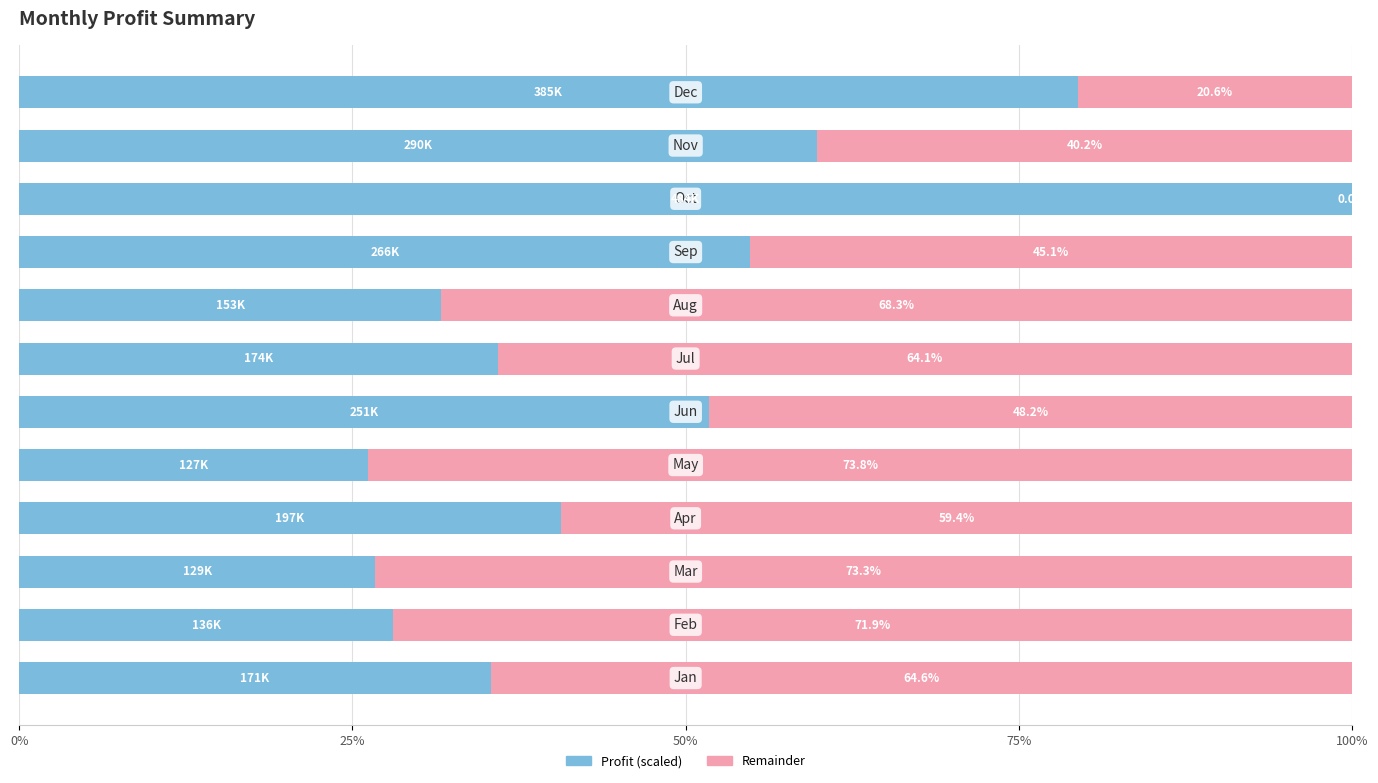

Count the number of categories in the chart.

12